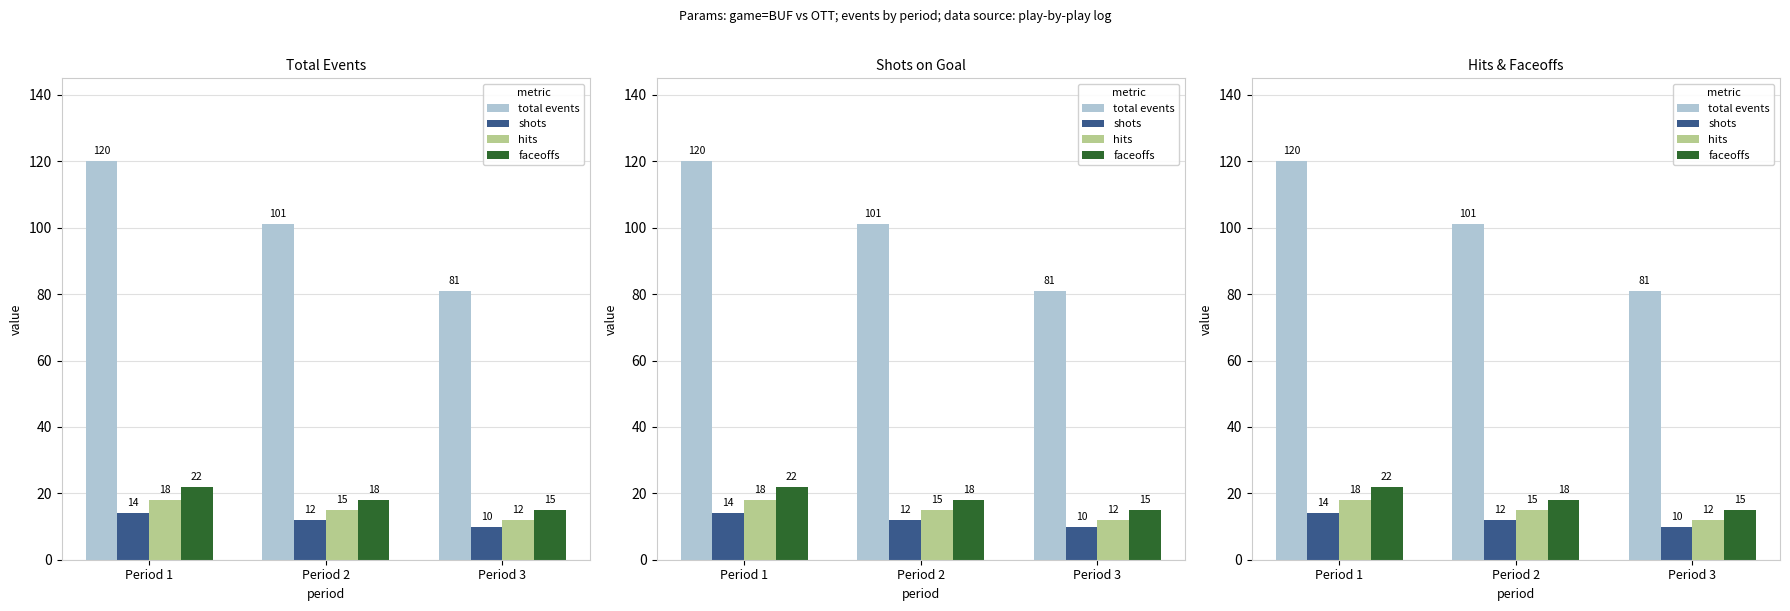

Reading left to right, extract all data points from this chart.

total events: 120	101	81
shots: 14	12	10
hits: 18	15	12
faceoffs: 22	18	15